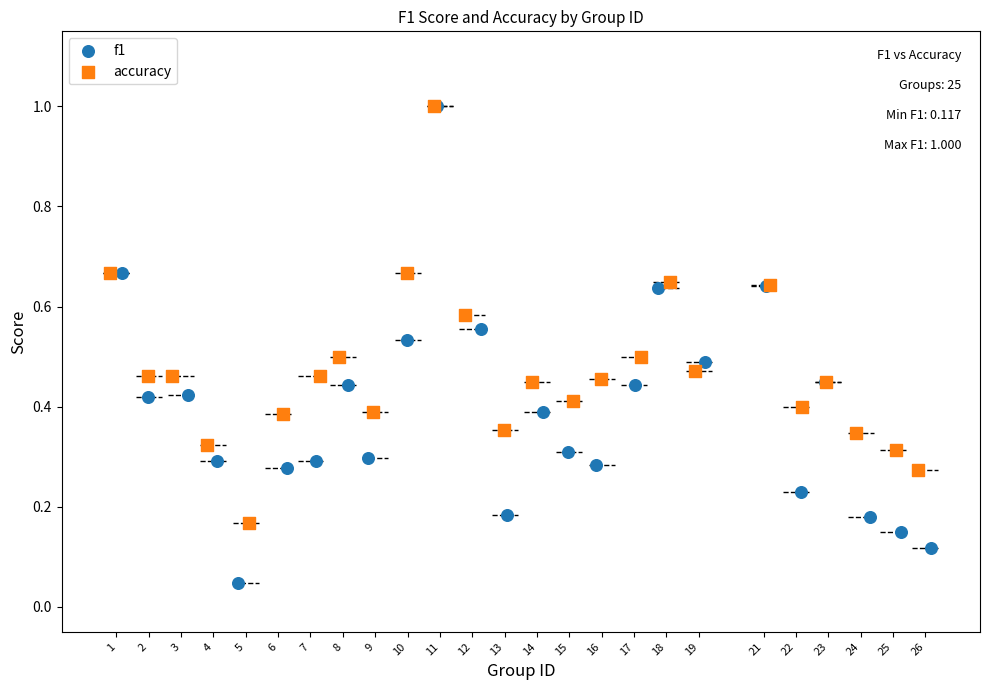

What are all the series names shown in the legend?

f1, accuracy